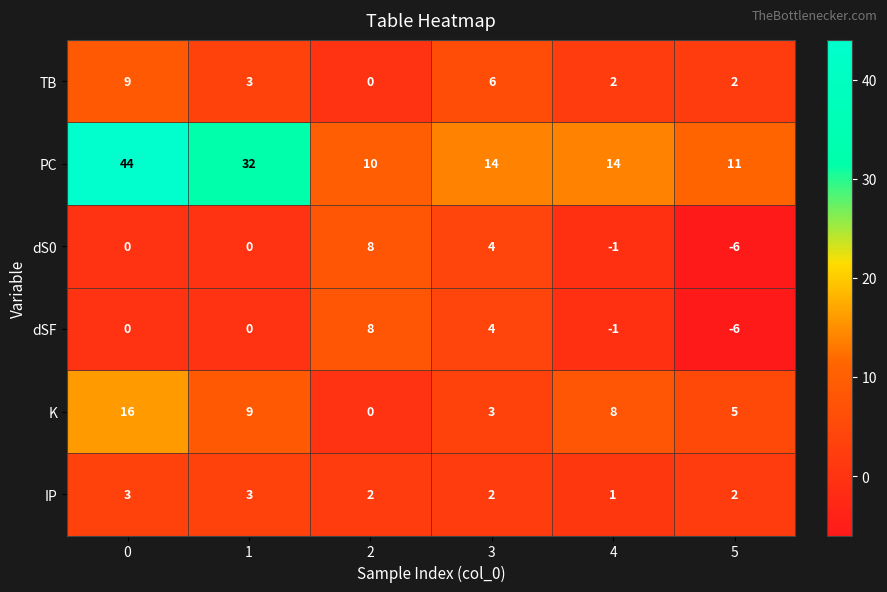

What is the total value across all series at 4?

23